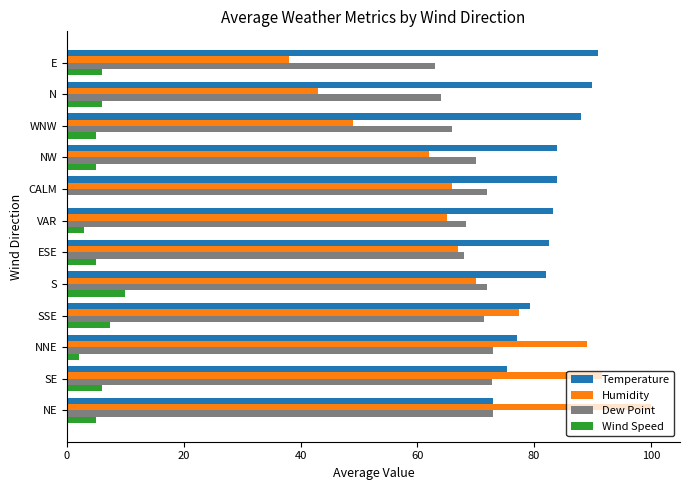

Which series changed the most between SE and CALM?

Humidity